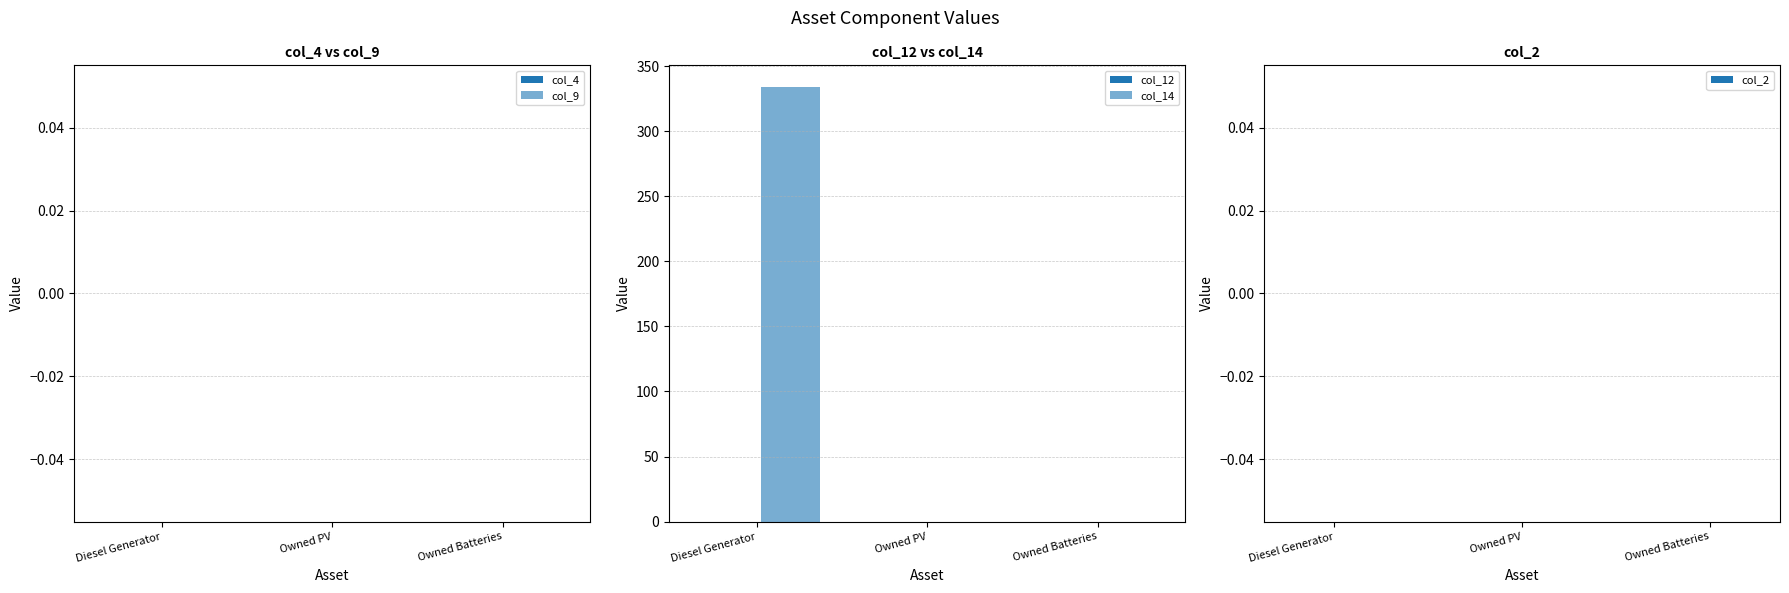

Which has a higher value, Owned PV or Diesel Generator?

Diesel Generator